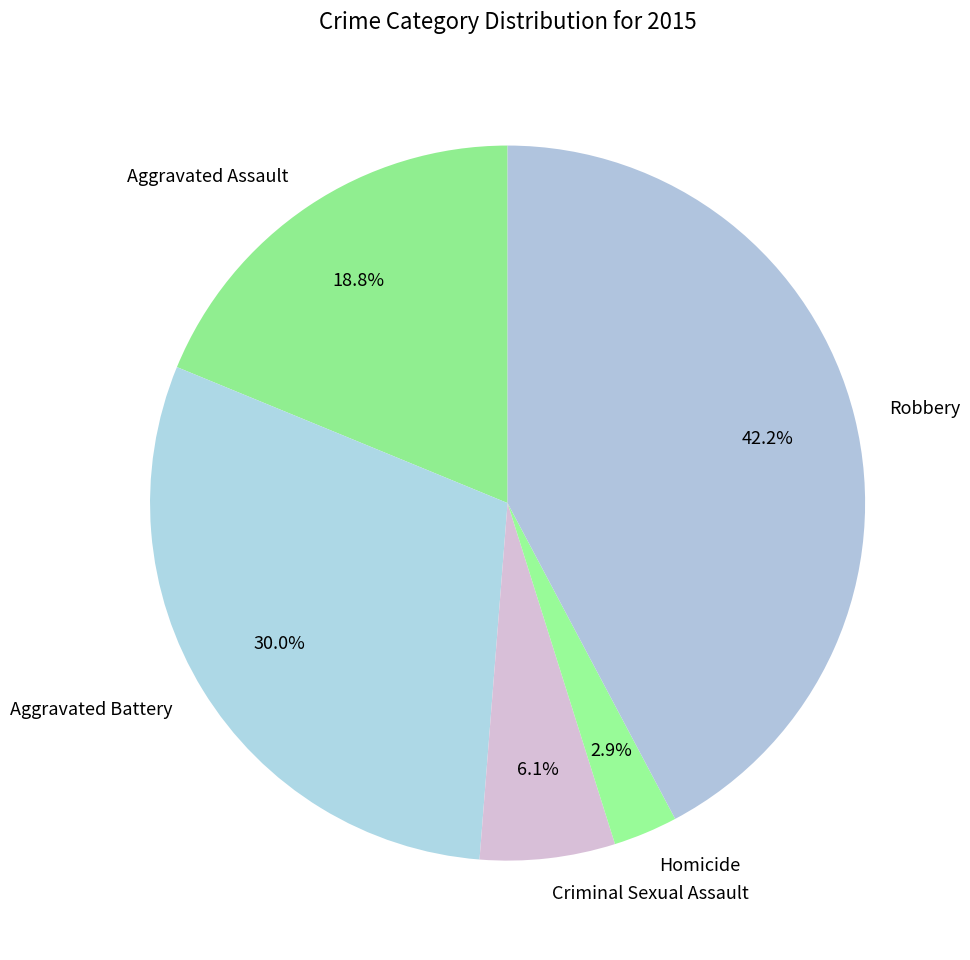

True or false: Homicide accounts for 14% of the total.

False